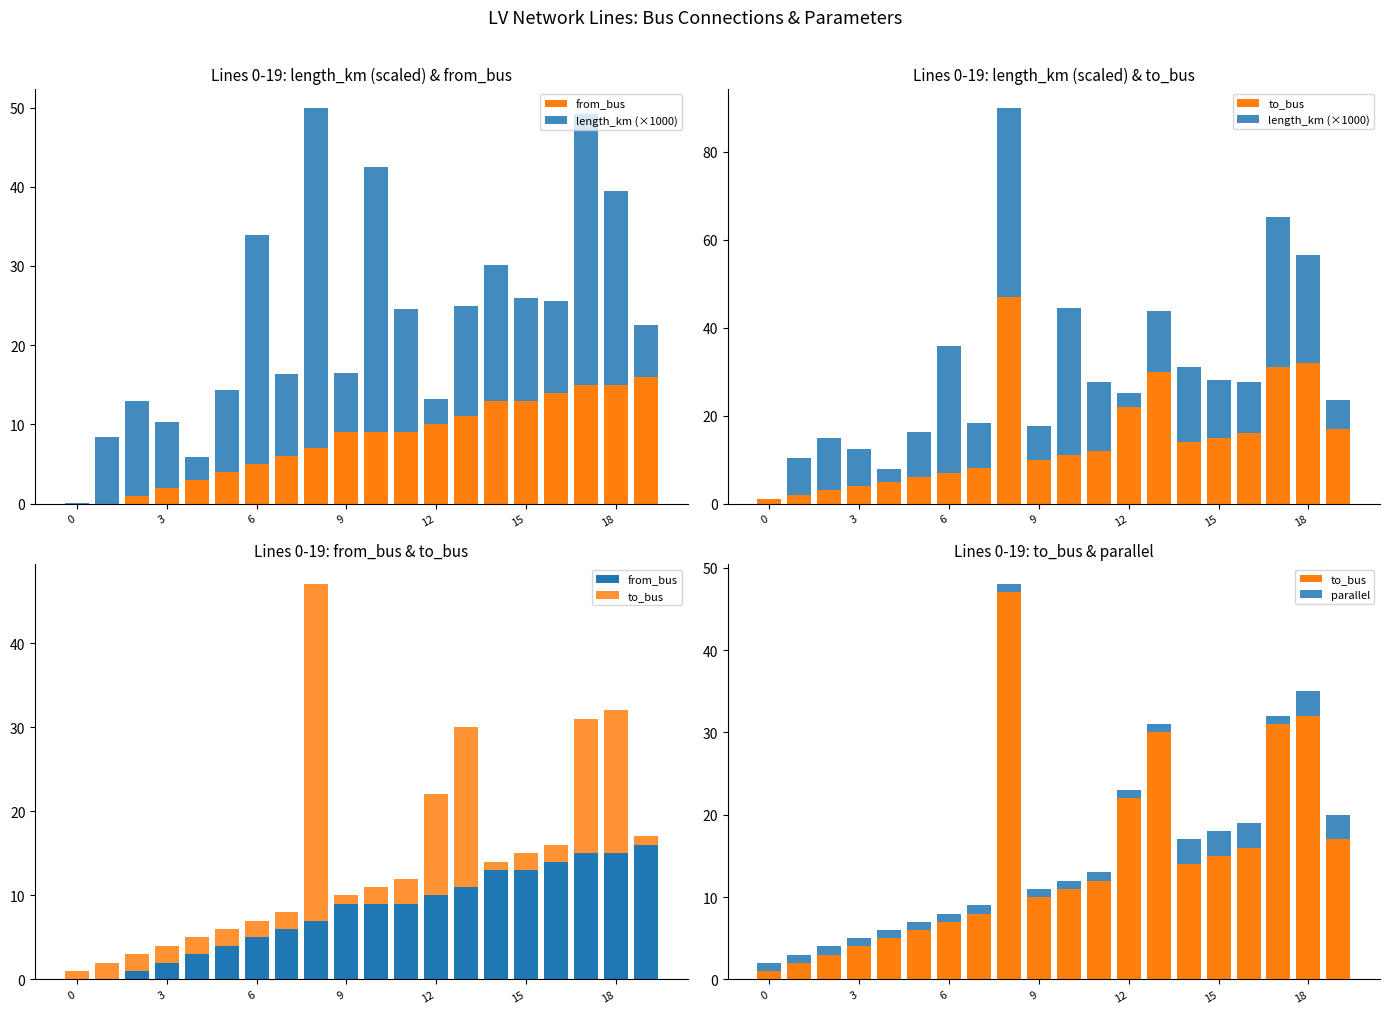

Which has a higher value, 12 or 15?

15